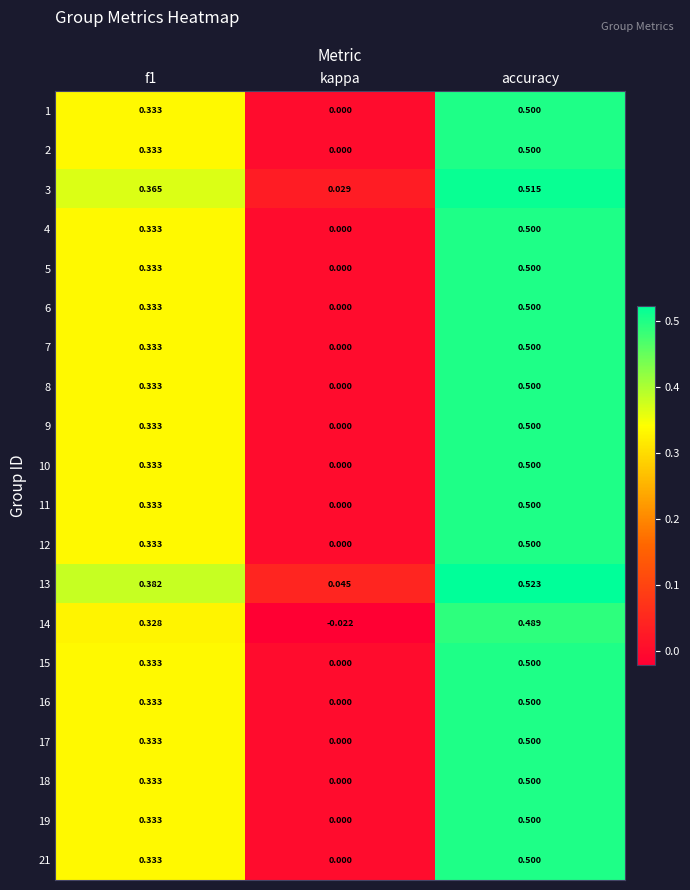

Which series has the largest range (max minus min)?

14